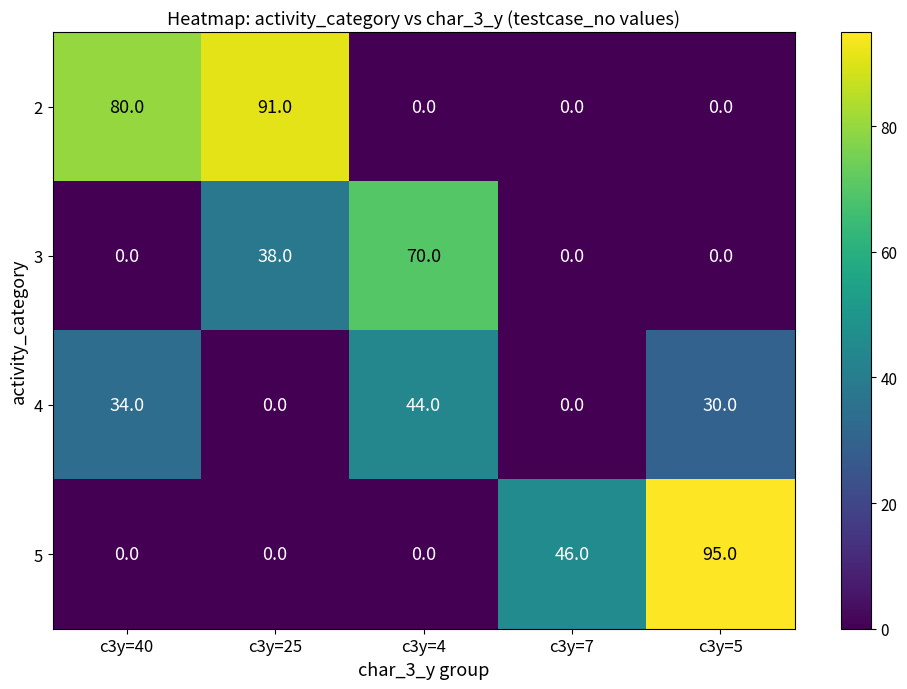

True or false: 3 has a value of 23 at c3y=5.

False